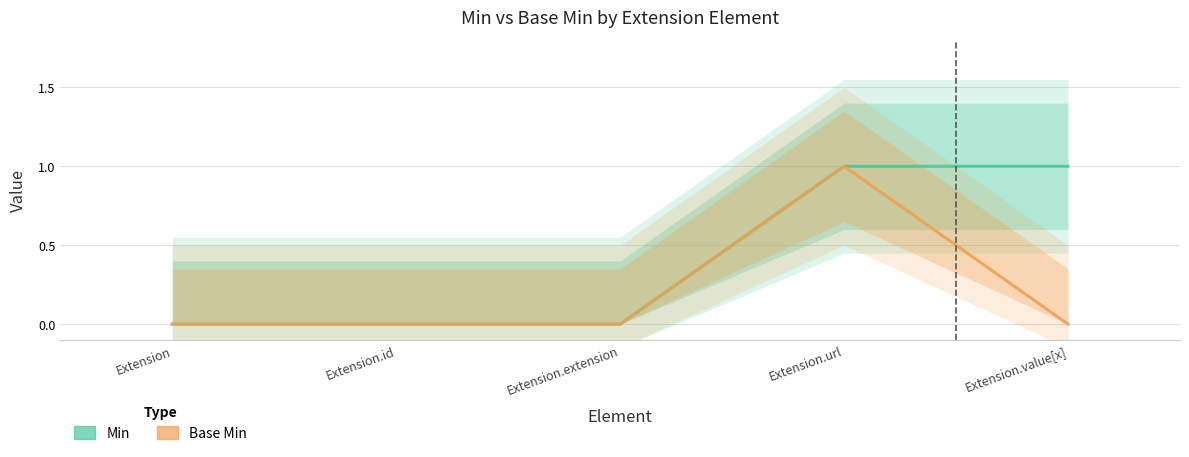

What are all the series names shown in the legend?

Min, Base Min